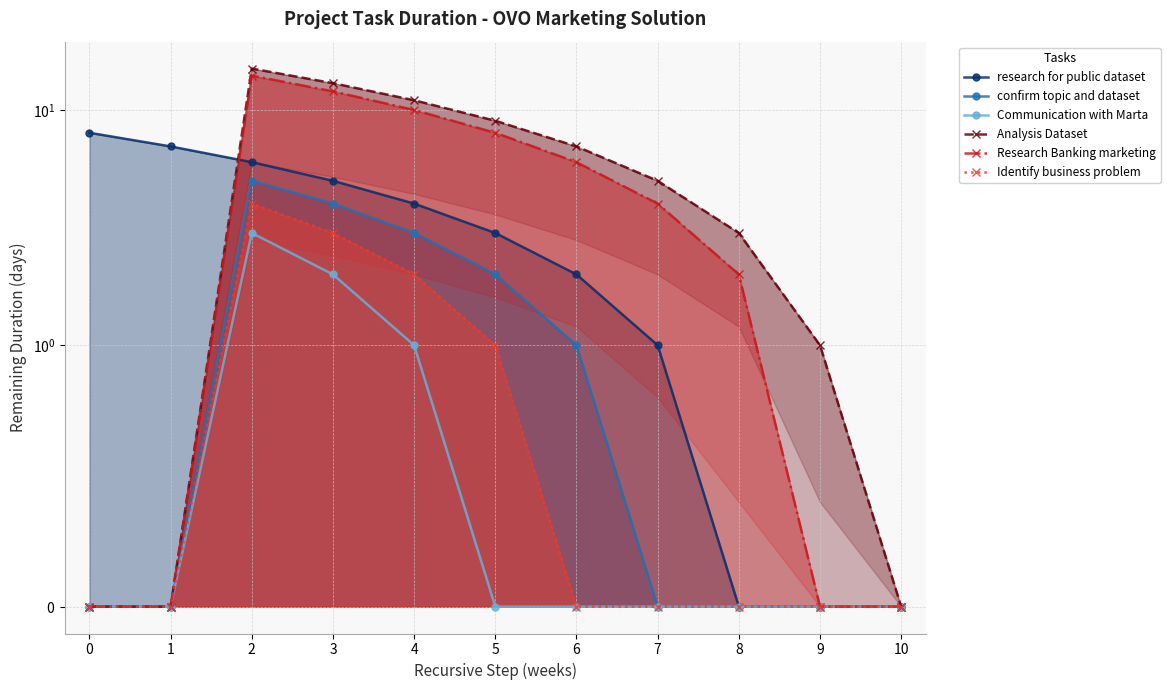

Which label corresponds to the largest value in the chart?

2